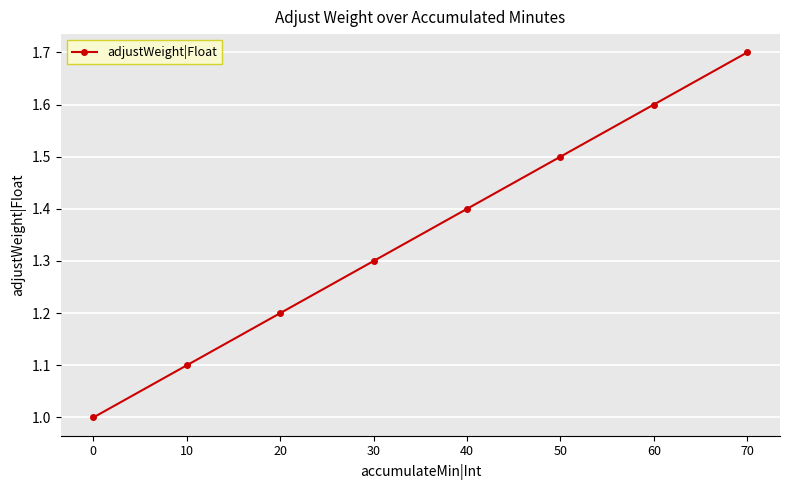

Does the chart display data point markers on the line(s)?

Yes